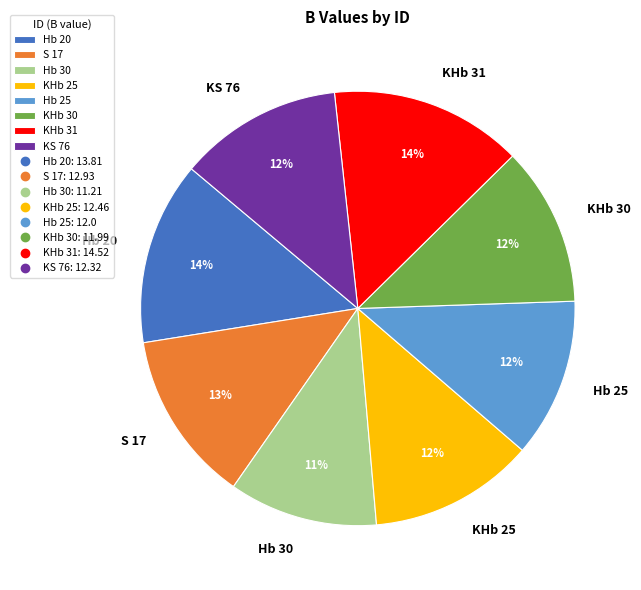

To the nearest percent, what portion does KHb 31 represent?

14%